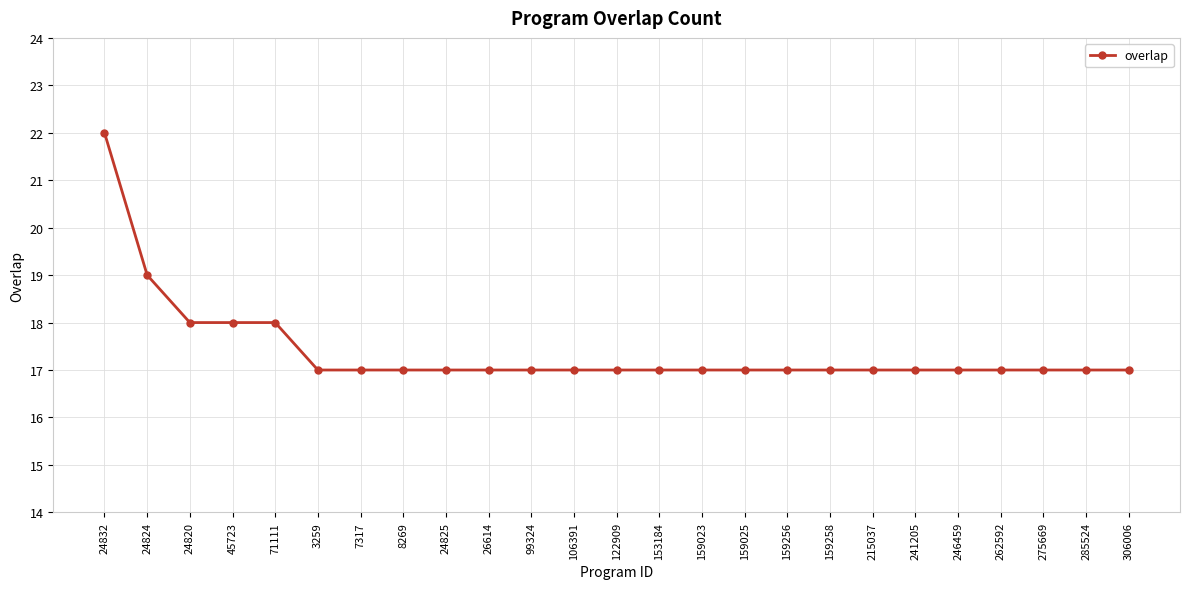

What is the greatest value displayed?

22